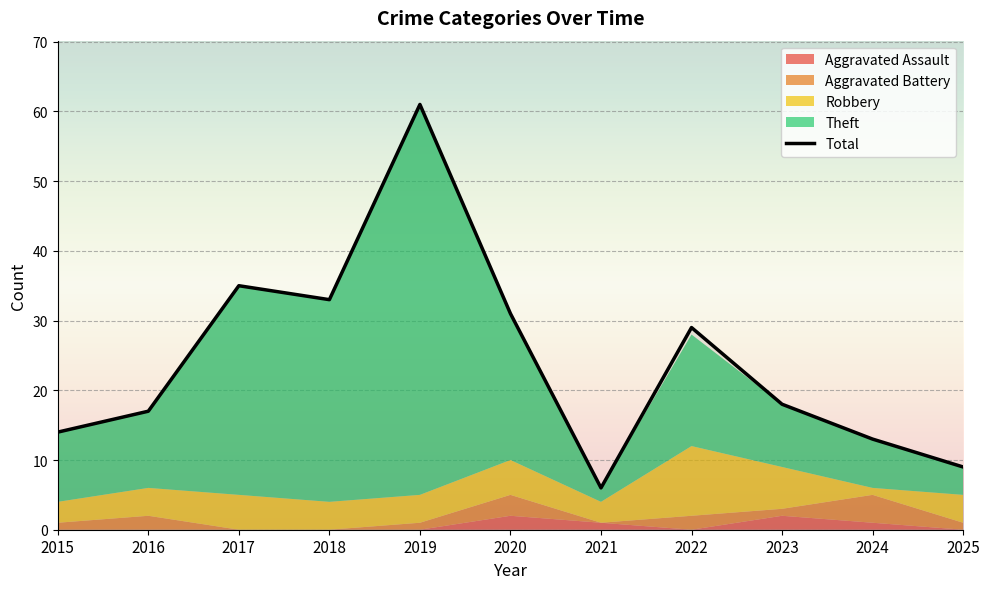

Reading left to right, extract all data points from this chart.

2015=14	2016=17	2017=35	2018=33	2019=61	2020=31	2021=6	2022=29	2023=18	2024=13	2025=9